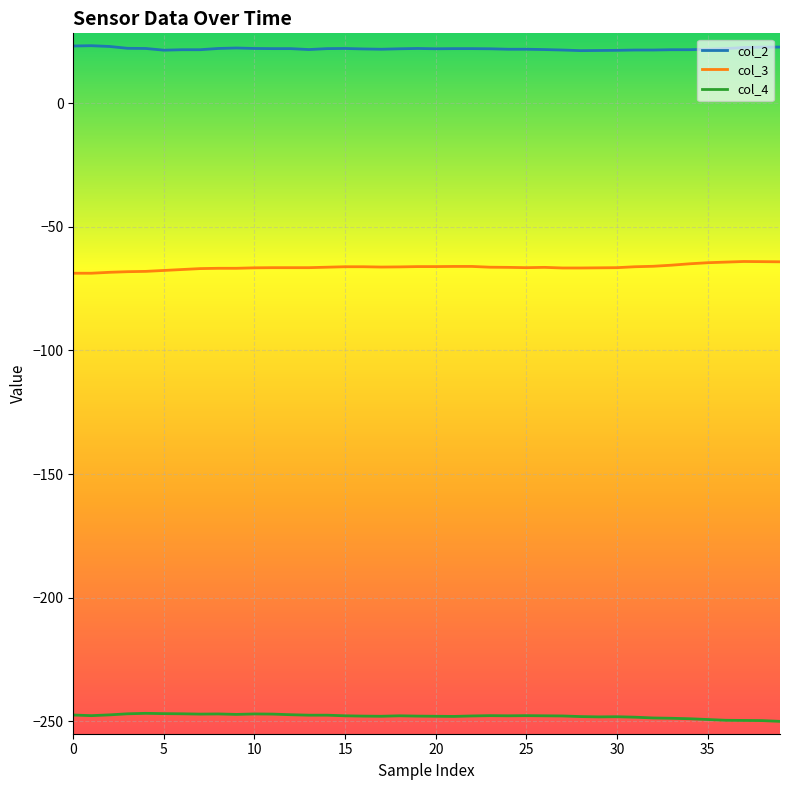

What is the minimum value shown in the chart?

-250.1